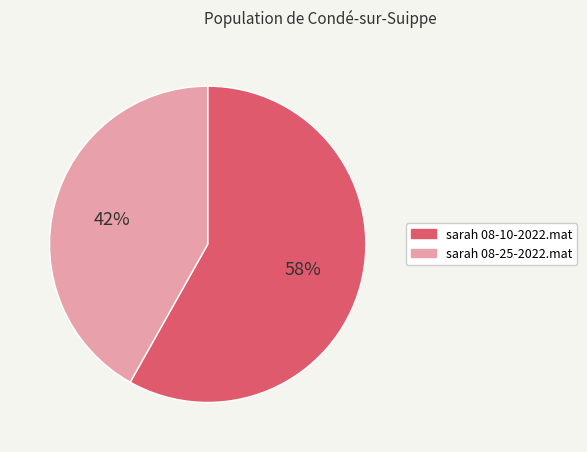

Approximately how many times larger is the value at sarah 08-25-2022.mat compared to sarah 08-10-2022.mat?

0.7